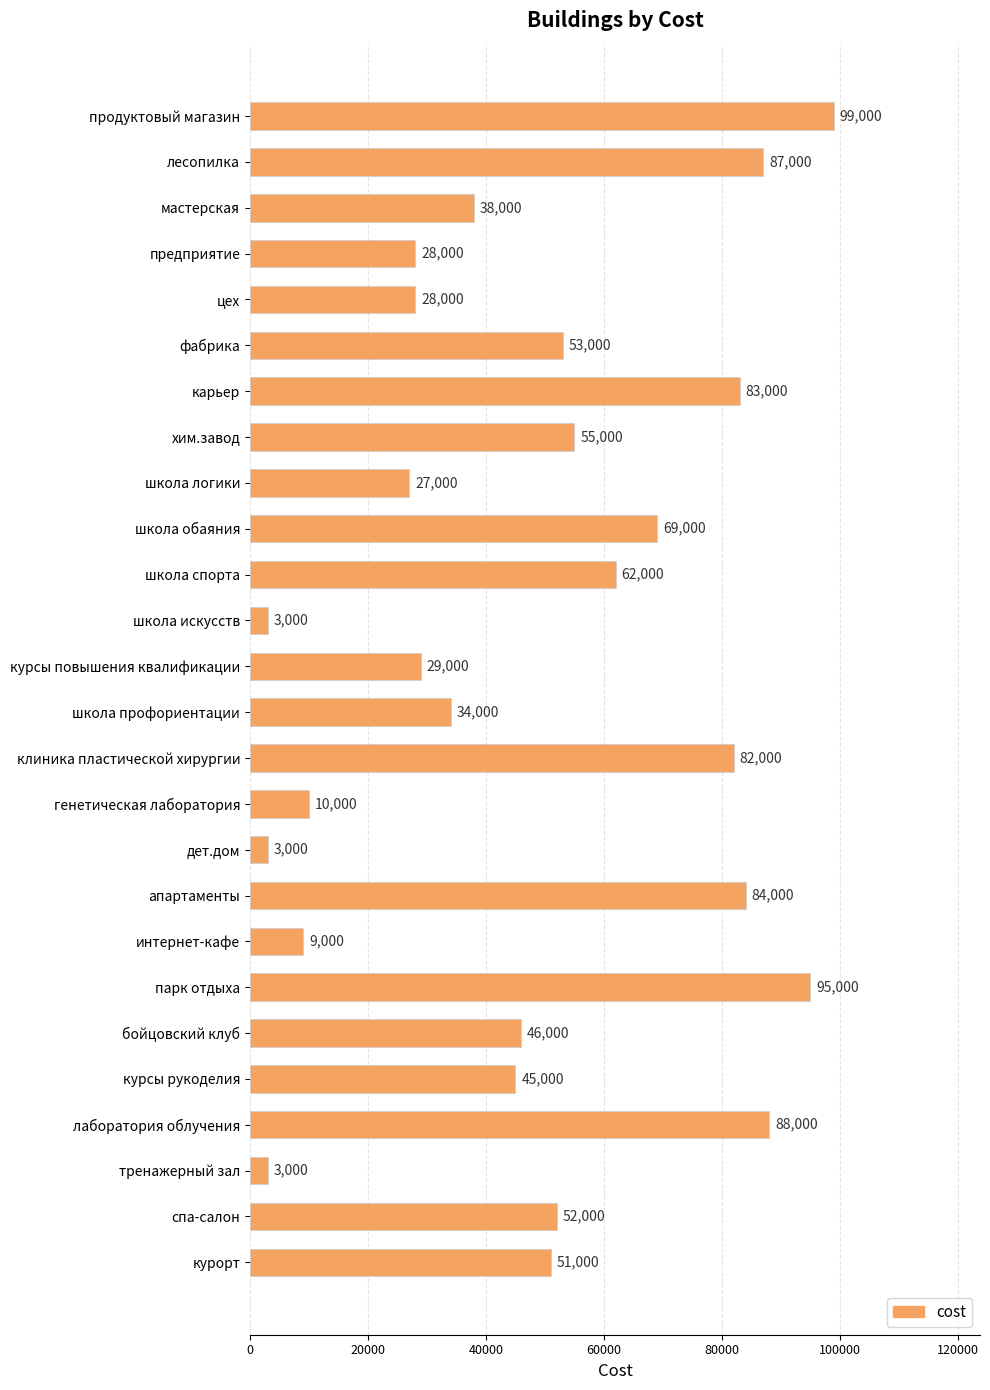

What is the label of the 17th bar from the top?

дет.дом